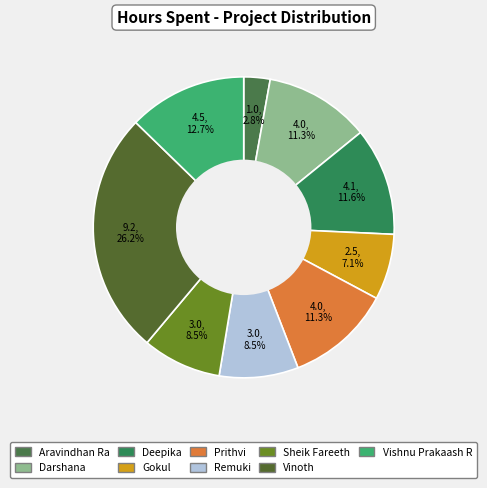

Is Remuki the majority of the pie?

No